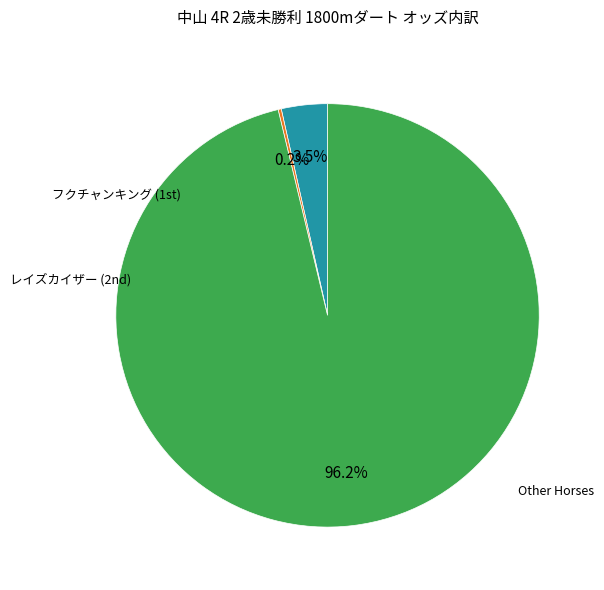

Does any single category account for the majority?

Yes